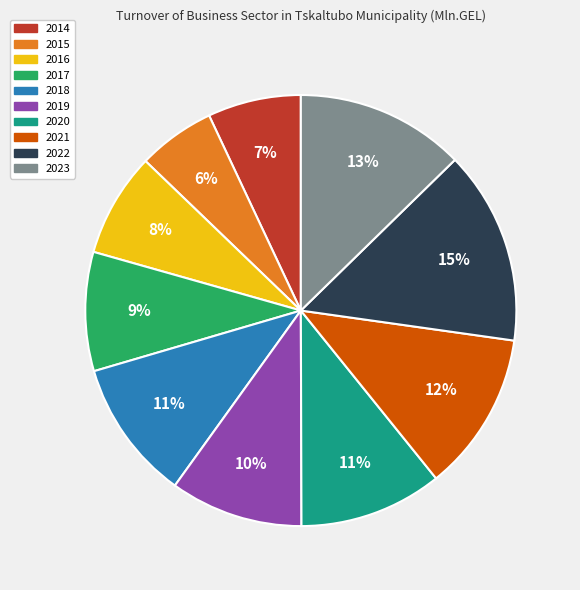

Is it true that 2019 is 4% of the pie?

False